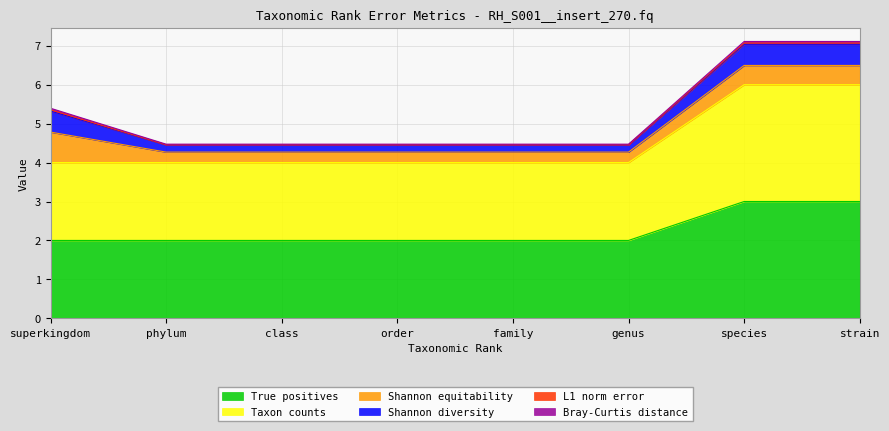

What are all the series names shown in the legend?

L1 norm error, Shannon diversity, Shannon equitability, Bray-Curtis distance, True positives, Taxon counts